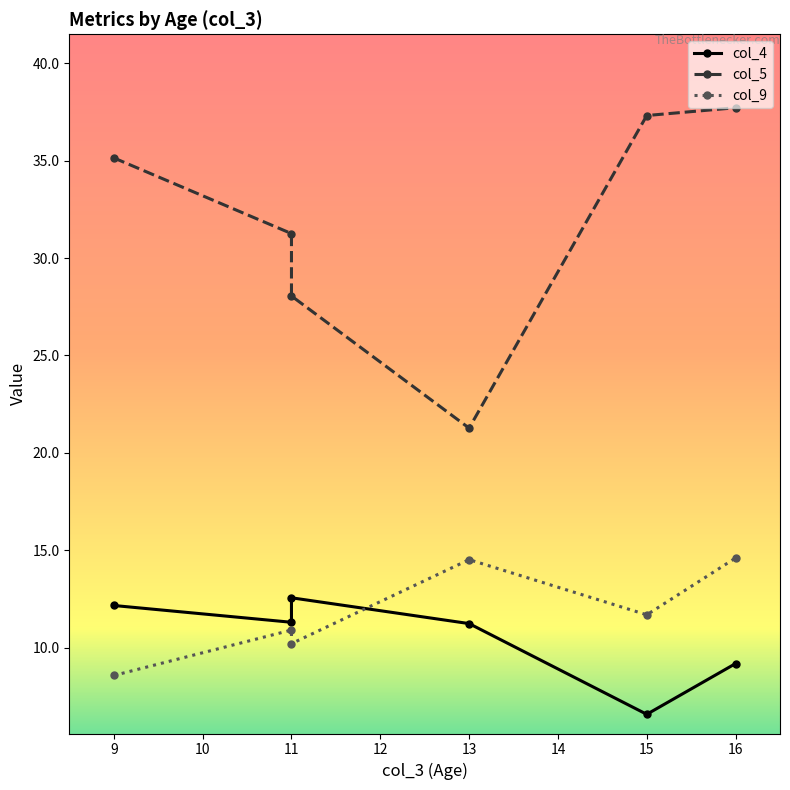

Between 9 and 11, which is larger?

9